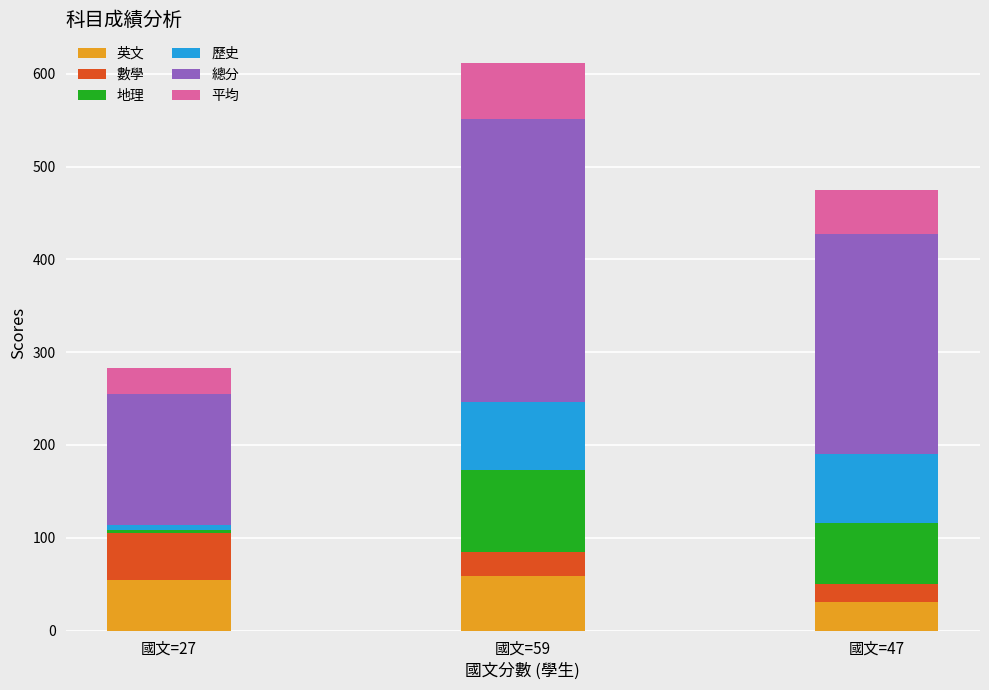

The value of 英文 at 國文=59 is 13.3. True or false?

False